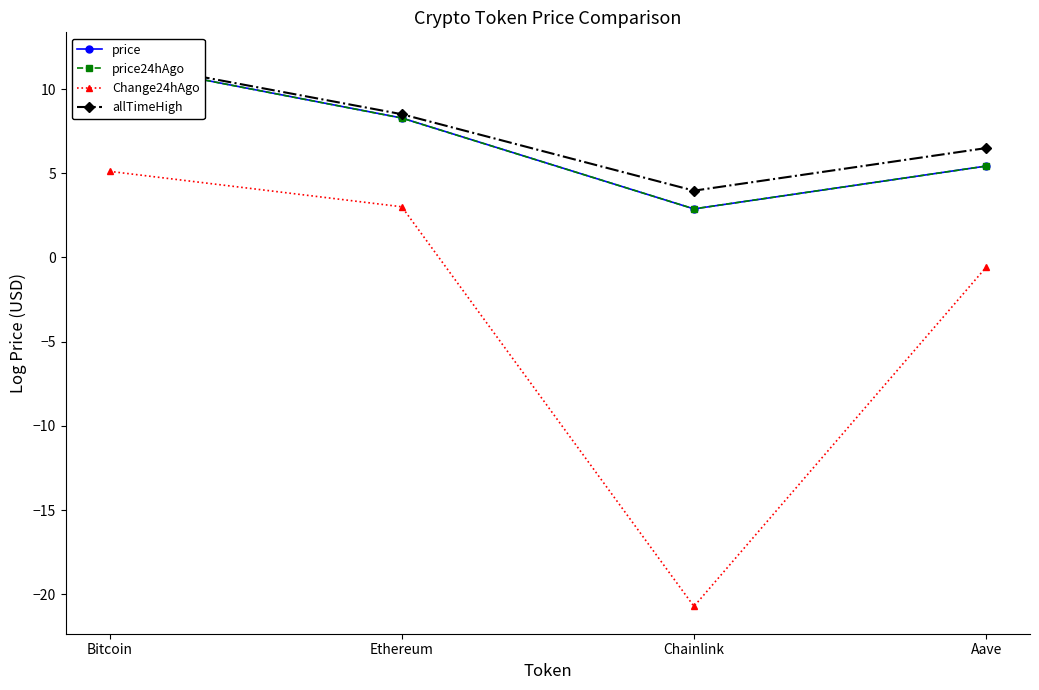

Where is allTimeHigh nearest to the value 7?

Aave